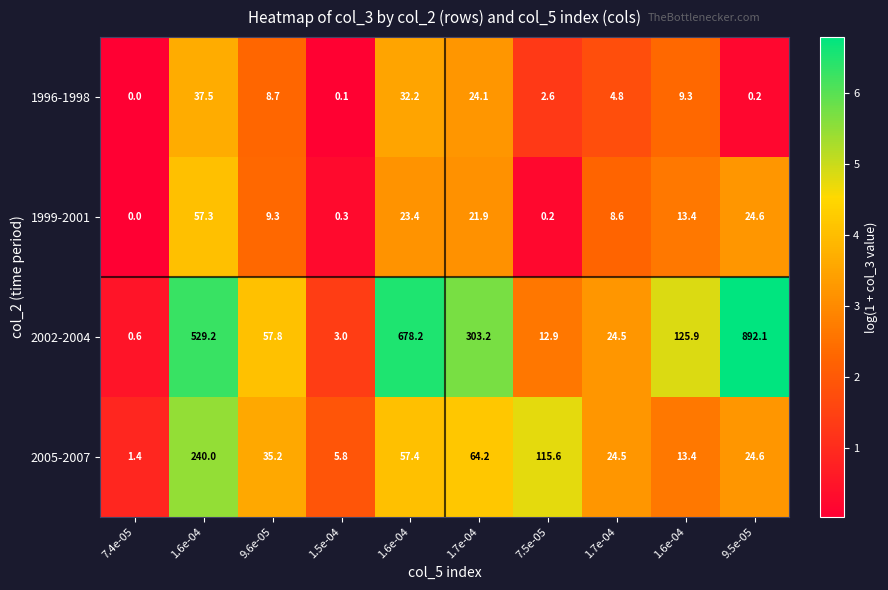

How many values in the 1999-2001 series are below 13?

5